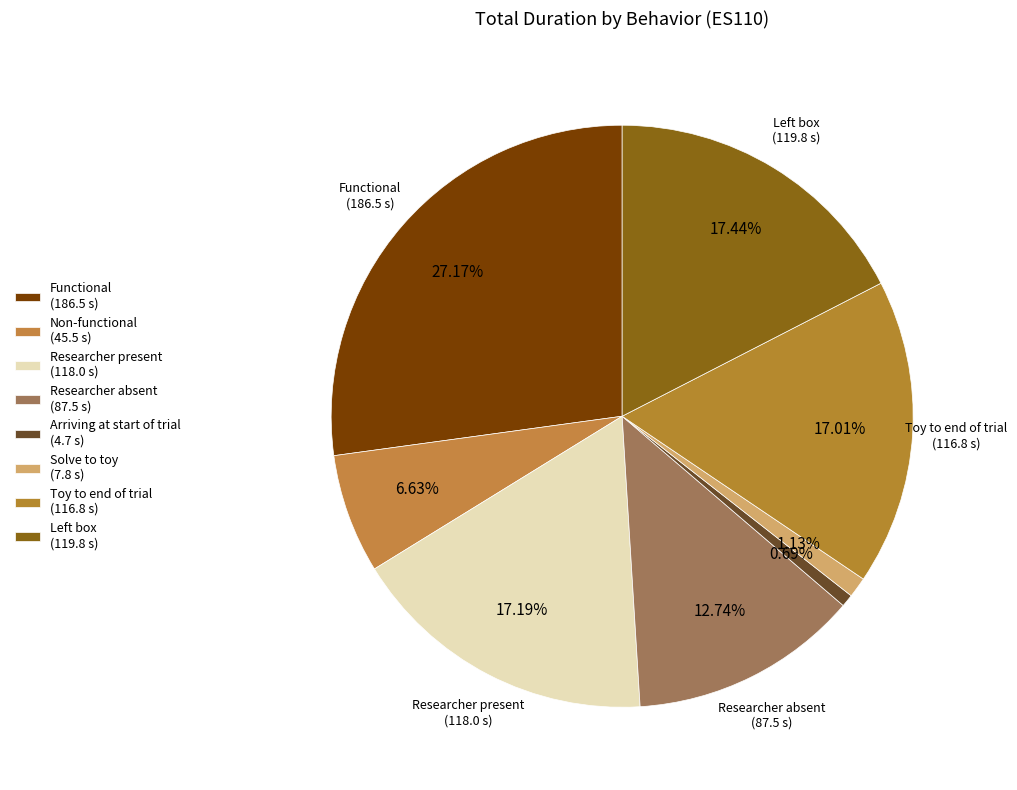

Count the number of slices in the pie.

8